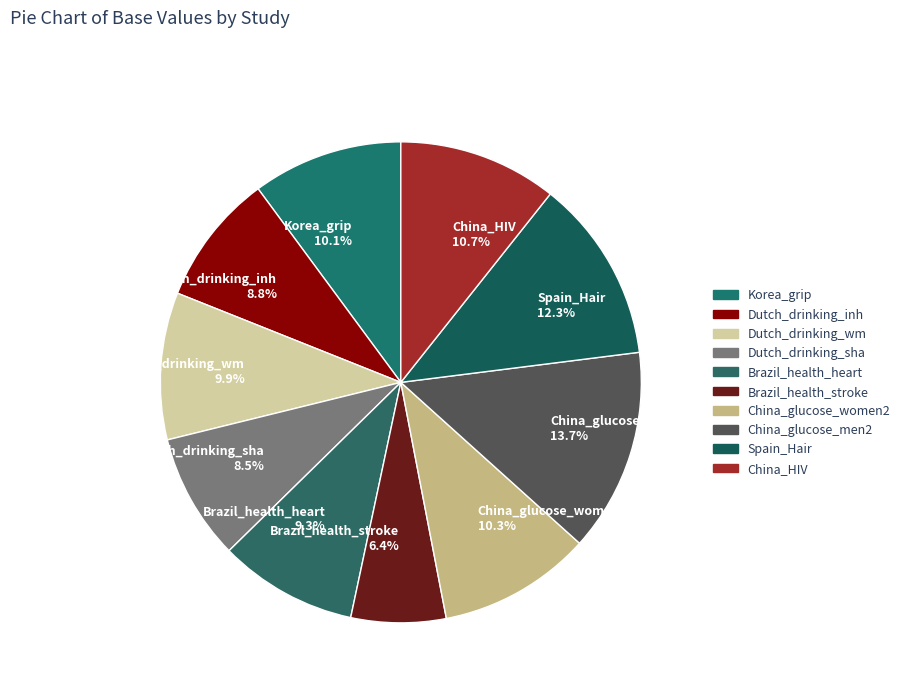

To the nearest percent, what is the combined percentage of Brazil_health_heart and Korea_grip?

19%